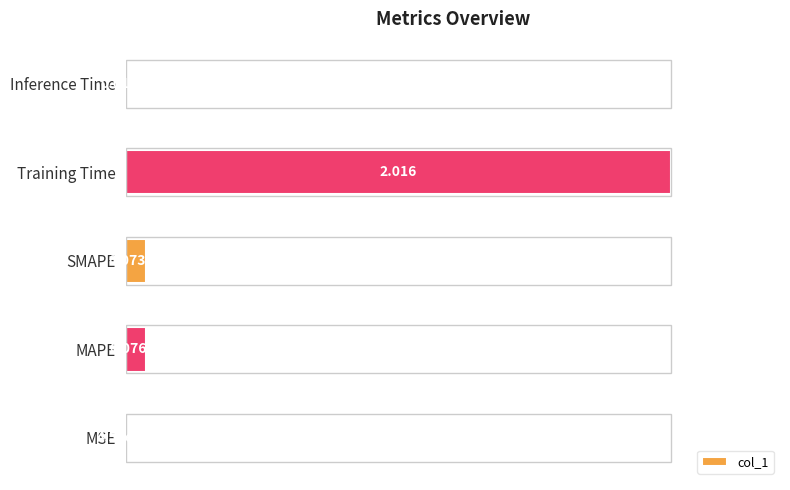

Count the number of categories in the chart.

5